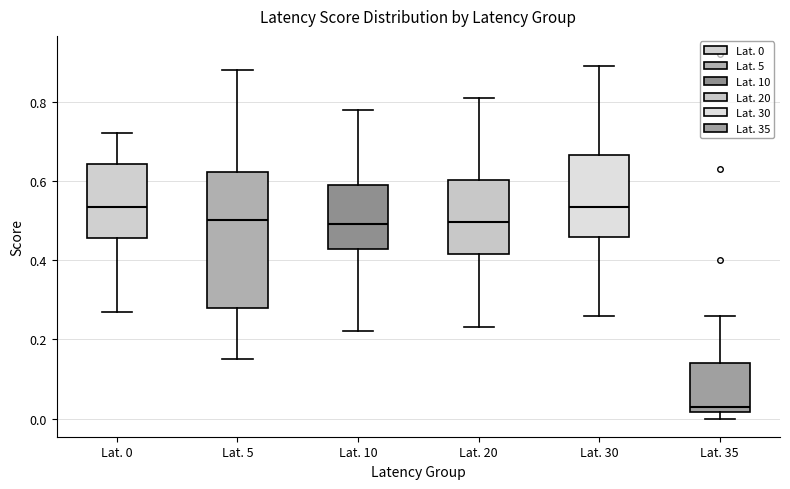

Reading left to right, transcribe this box plot: for each box, give where its median line is, the range the box spans, and where its two whiskers end, as read against the y-axis. The values are not printed on the chart, so give them approximately, as read against the axis.

Lat. 0: median 0.54, box 0.46 to 0.64, whiskers 0.28 to 0.72
Lat. 5: median 0.50, box 0.28 to 0.62, whiskers 0.16 to 0.88
Lat. 10: median 0.50, box 0.42 to 0.60, whiskers 0.22 to 0.78
Lat. 20: median 0.50, box 0.42 to 0.60, whiskers 0.24 to 0.82
Lat. 30: median 0.54, box 0.46 to 0.66, whiskers 0.26 to 0.90
Lat. 35: median 0.04, box 0.02 to 0.14, whiskers 0.00 to 0.26